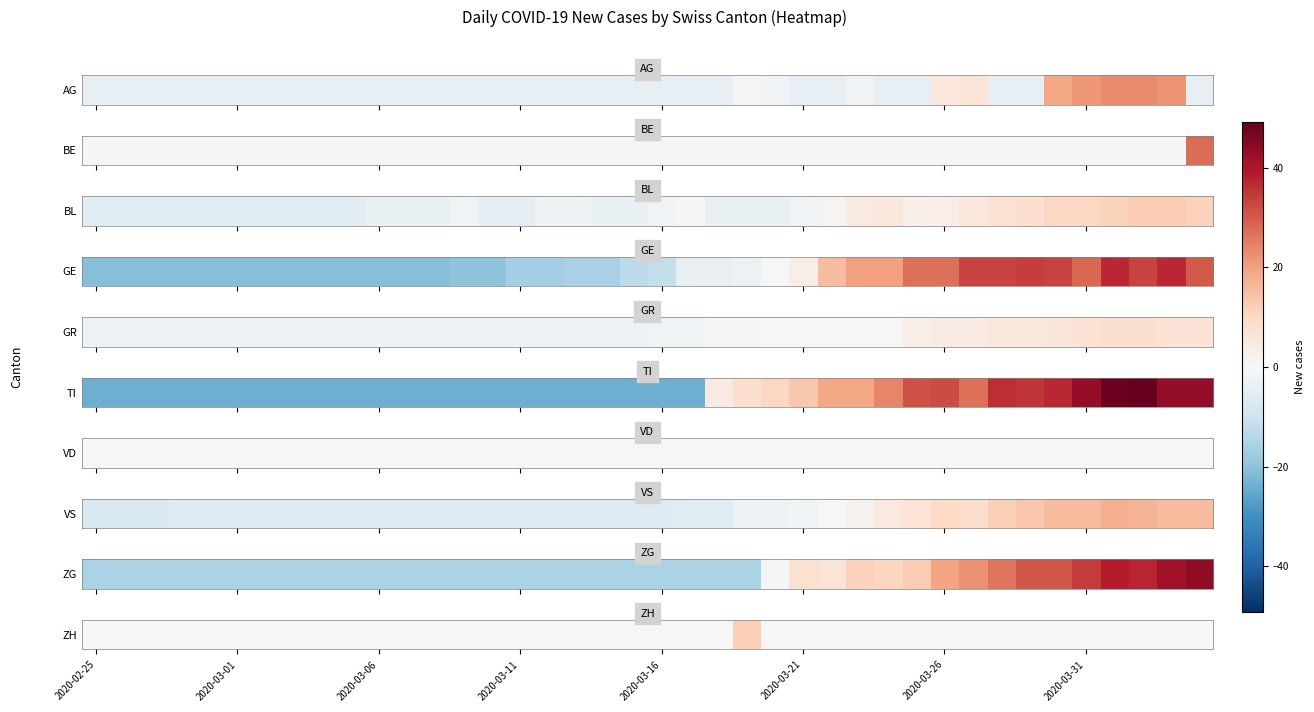

At which label is the value closest to 5?

2020-02-25